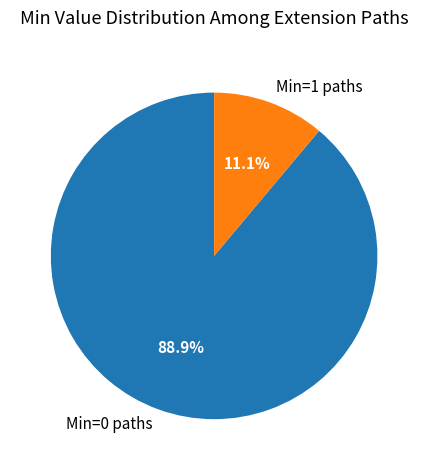

Which category has the smallest portion of the pie?

Min=1 paths